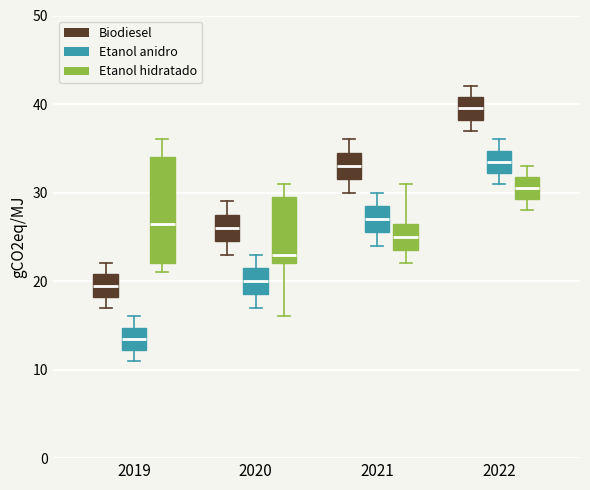

Reading left to right, read every box against the y-axis: the position of its median line, the range the box covers, and the ends of its whiskers. The values are not printed on the chart, so give them approximately, as read against the axis.

2019 (Biodiesel): median 20, box 18 to 21, whiskers 17 to 22
2019 (Etanol anidro): median 14, box 12 to 15, whiskers 11 to 16
2019 (Etanol hidratado): median 27, box 22 to 34, whiskers 21 to 36
2020 (Biodiesel): median 26, box 25 to 28, whiskers 23 to 29
2020 (Etanol anidro): median 20, box 19 to 22, whiskers 17 to 23
2020 (Etanol hidratado): median 23, box 22 to 30, whiskers 16 to 31
2021 (Biodiesel): median 33, box 32 to 35, whiskers 30 to 36
2021 (Etanol anidro): median 27, box 26 to 29, whiskers 24 to 30
2021 (Etanol hidratado): median 25, box 24 to 27, whiskers 22 to 31
2022 (Biodiesel): median 40, box 38 to 41, whiskers 37 to 42
2022 (Etanol anidro): median 34, box 32 to 35, whiskers 31 to 36
2022 (Etanol hidratado): median 31, box 29 to 32, whiskers 28 to 33